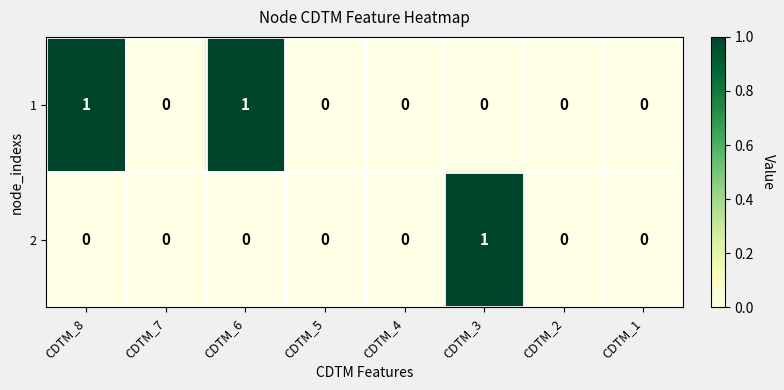

Is it true that 2 equals 0 at CDTM_2?

True